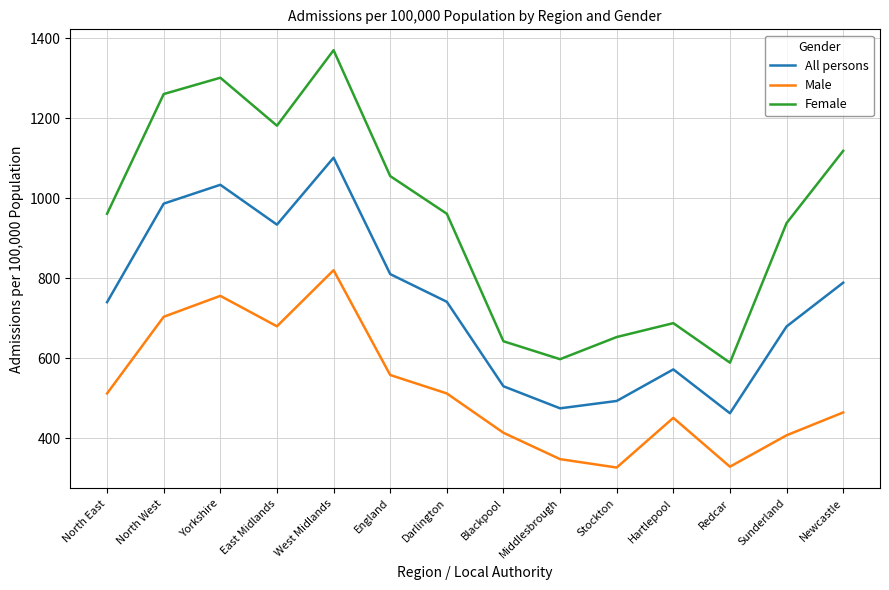

Rank the series at Blackpool from lowest to highest value.

Male, All persons, Female